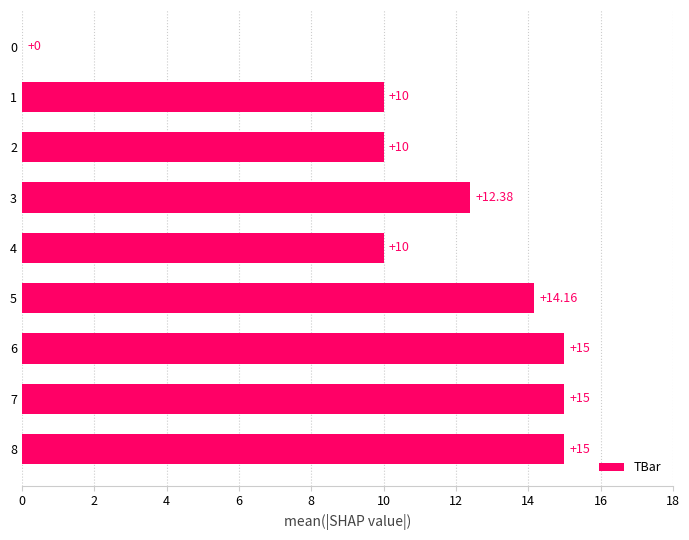

What is the maximum value shown in the chart?

15.0